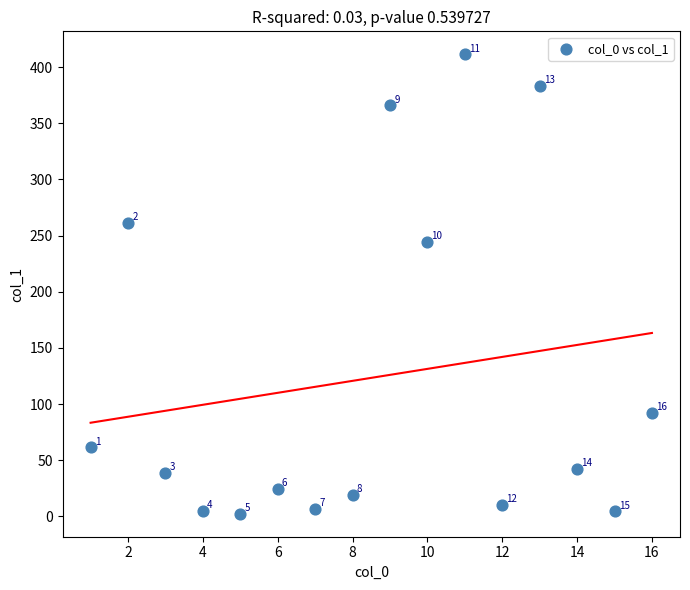

What is the range of X values (max minus min)?

15.0